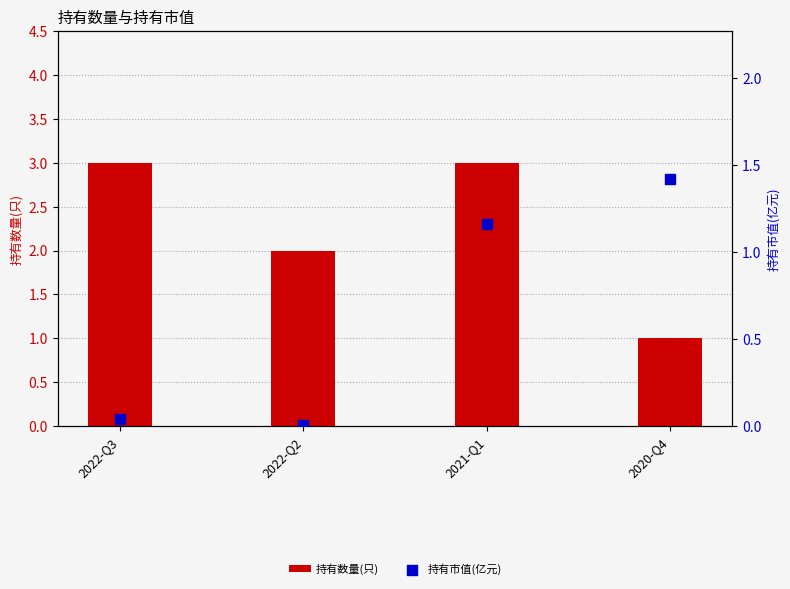

At which category is the sum across all series the highest?

2021-Q1